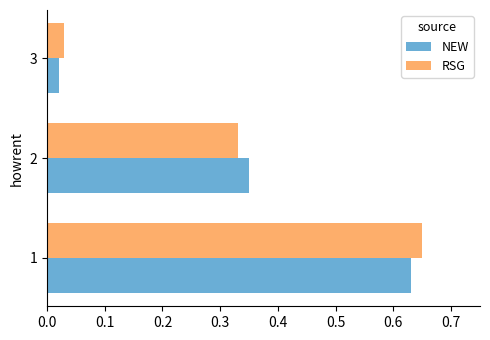

Rank the series by their maximum value, from lowest to highest.

NEW, RSG